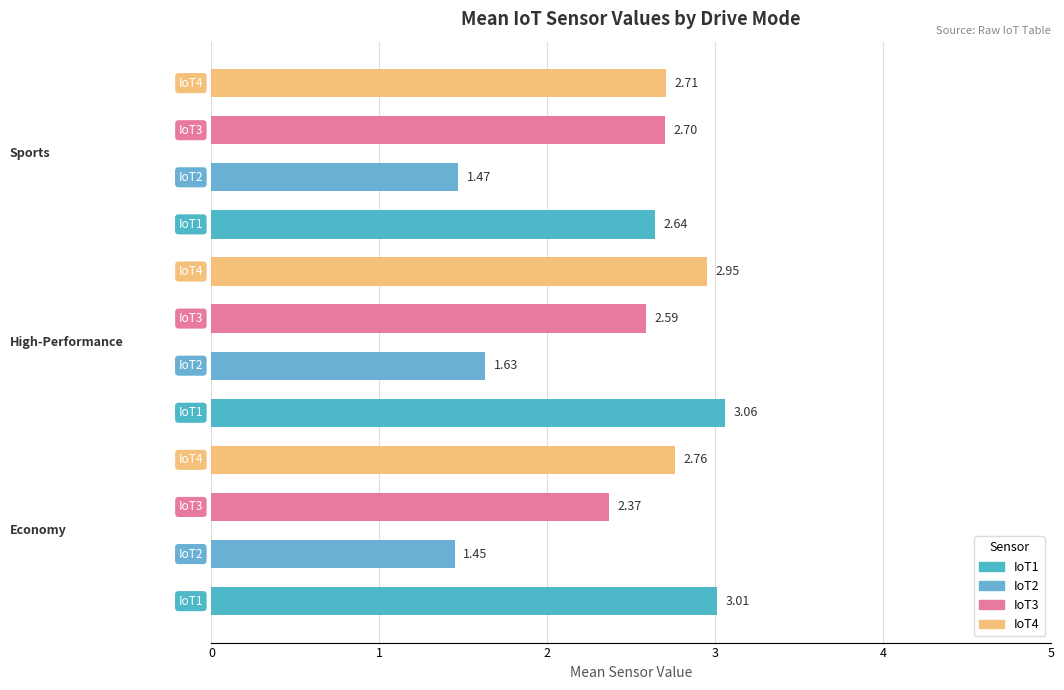

What is the sum of all values?

29.3